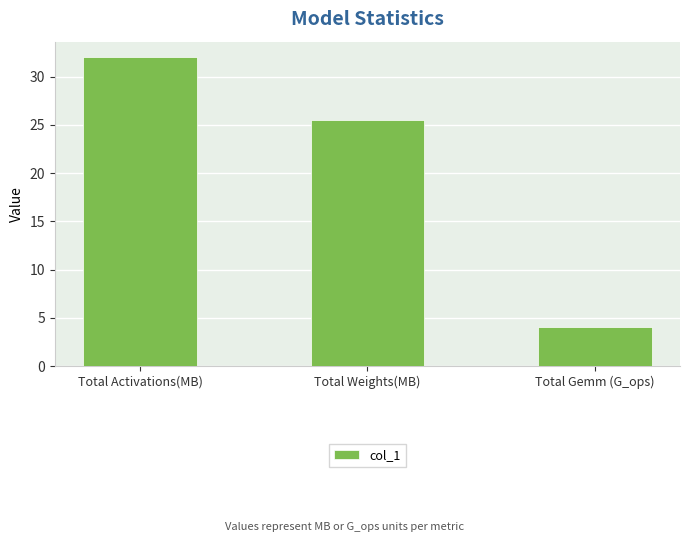

How many series are shown in this chart?

1